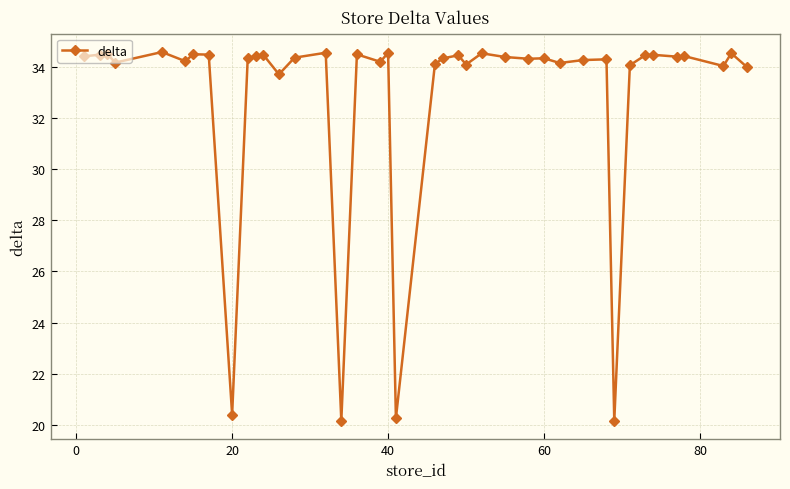

What is the difference between the maximum and minimum values?

14.4